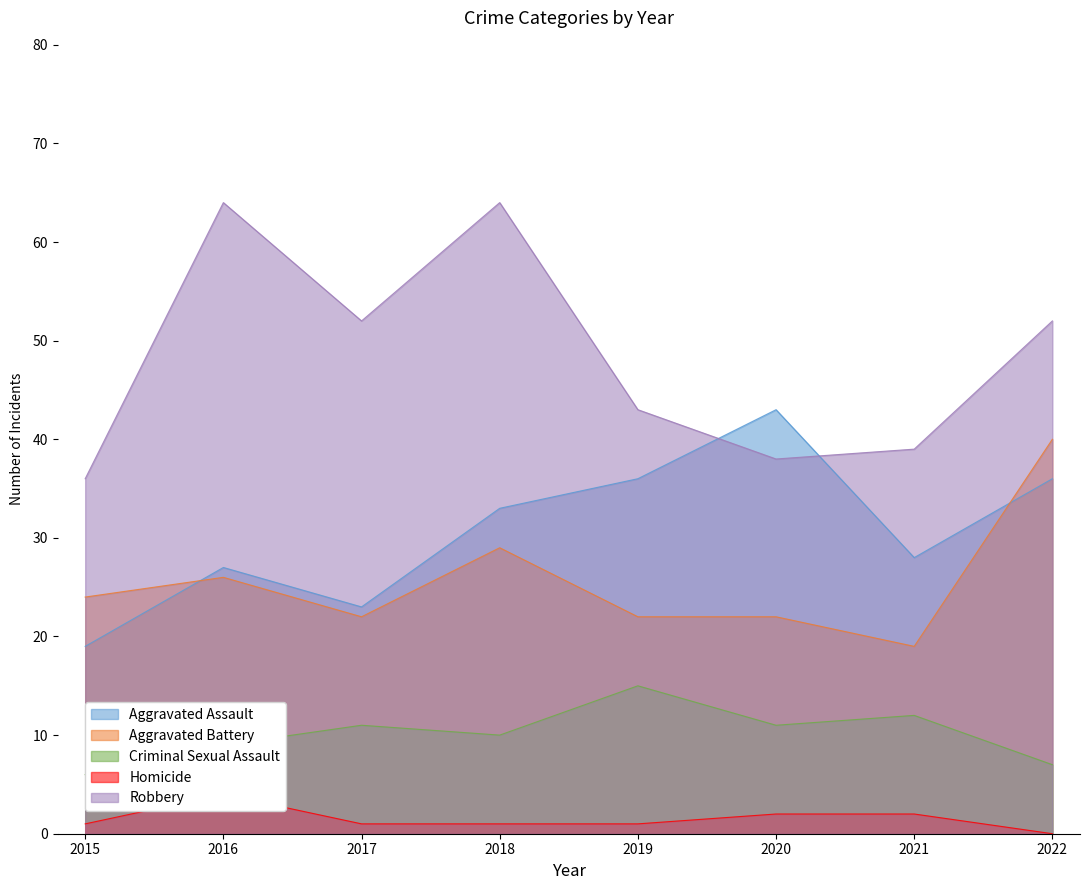

What is the difference between the highest and lowest values at 2016?

60